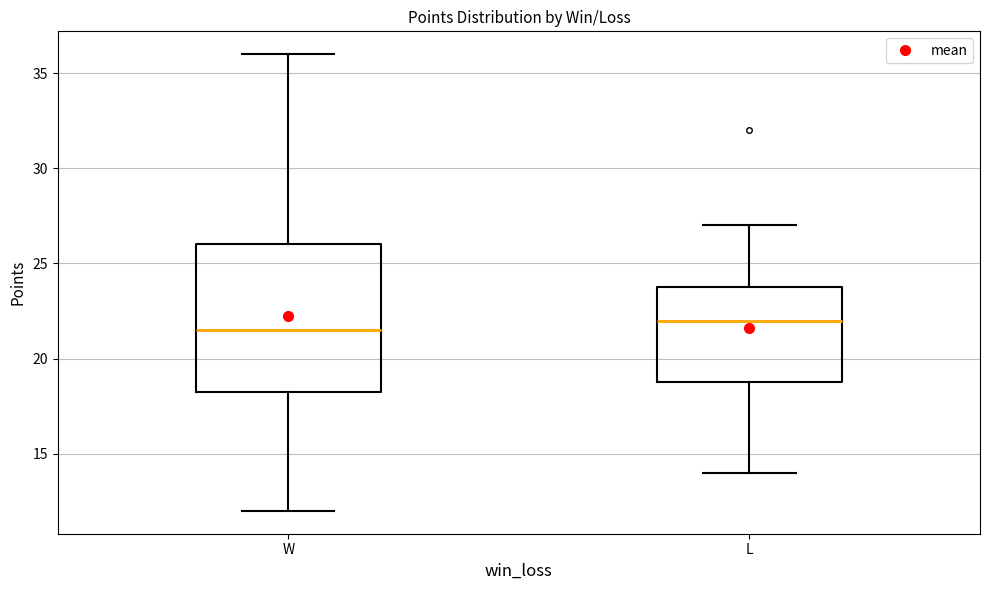

Which box has the lowest median line?

W